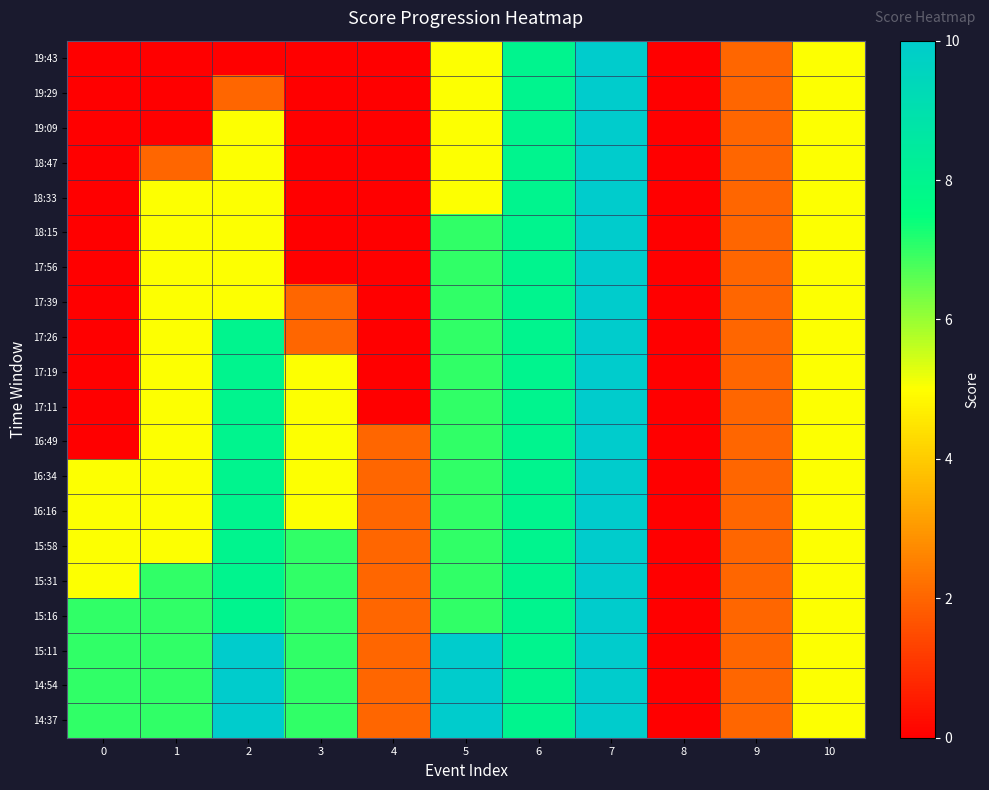

Which series has the largest range (max minus min)?

19:43